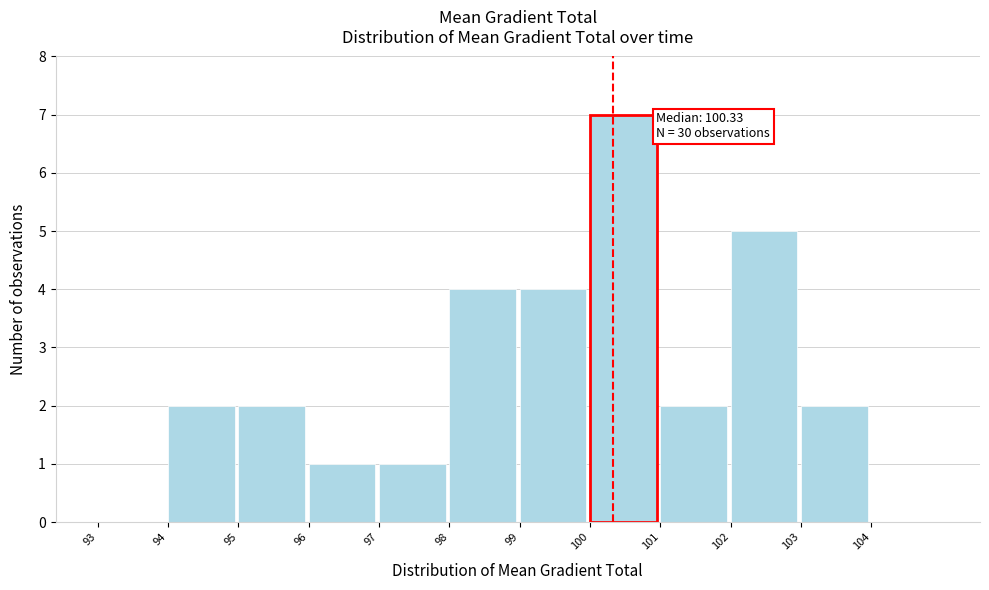

Which range on the x-axis has the tallest bar?

100 to 101